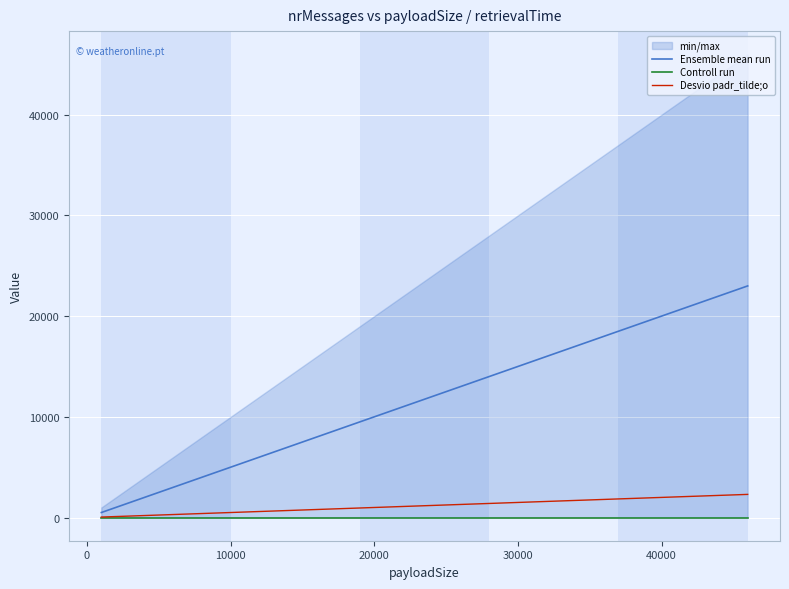

Is this an area chart (filled region under the line)?

No